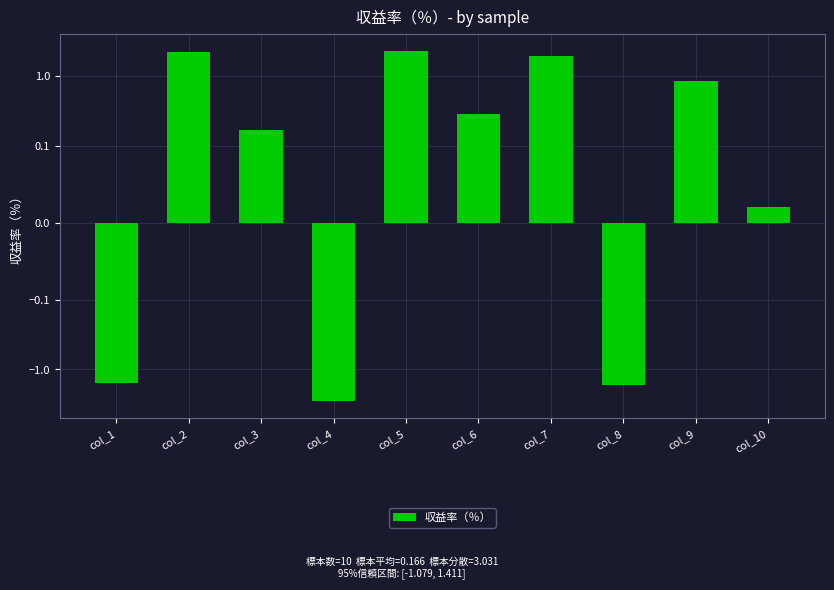

At which label does the data first exceed 0?

col_2